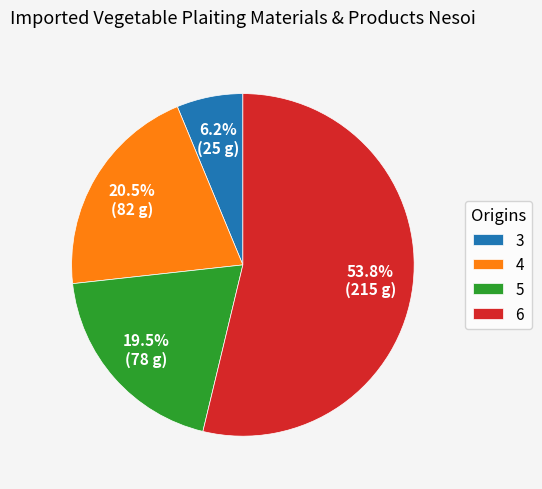

What percentage do 5 and 4 together represent?

40.0%